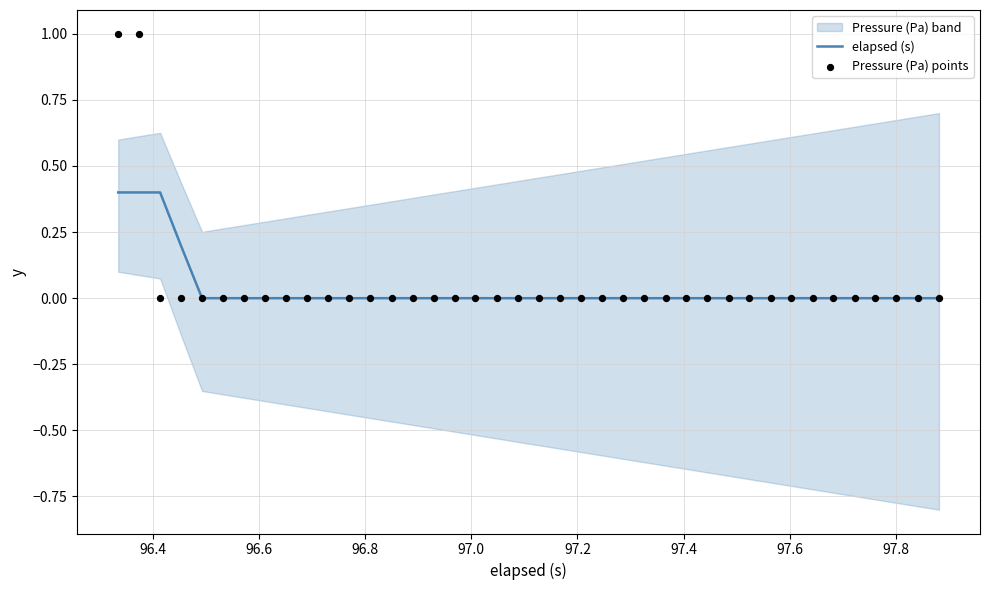

Which series contains the highest Y value?

Pressure (Pa) points